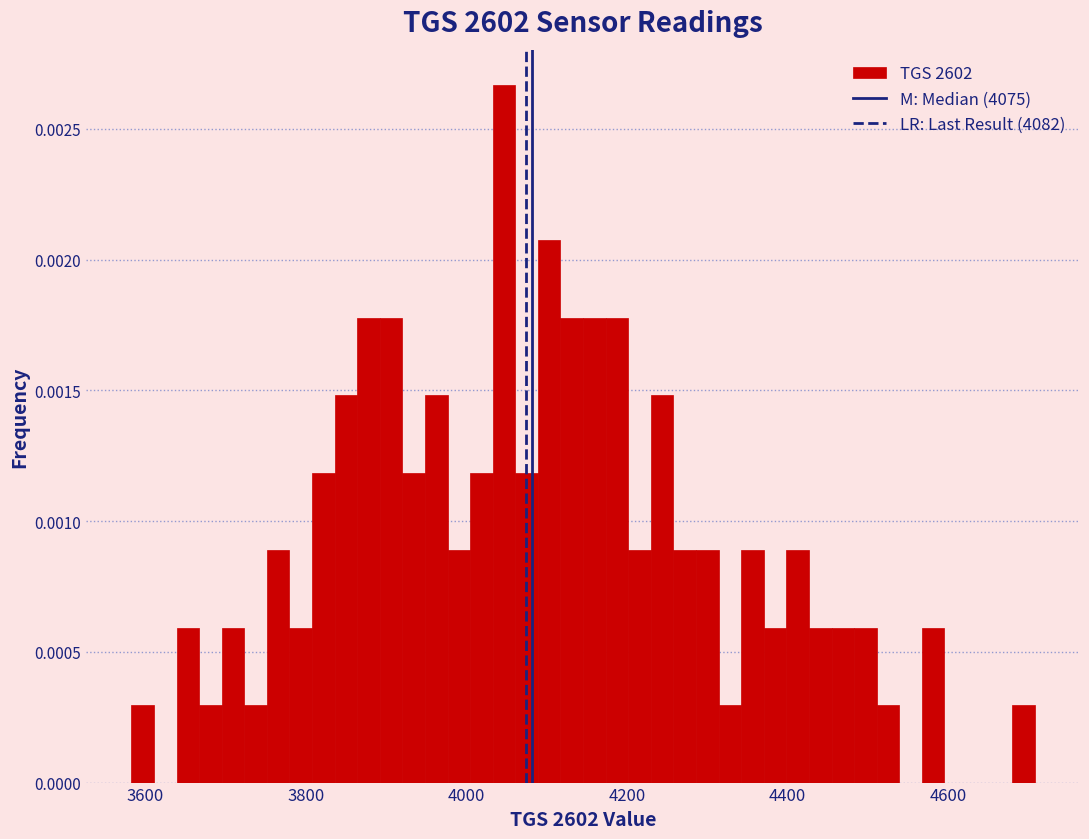

Read against the x-axis, roughly where is the centre of the tallest bar?

4040